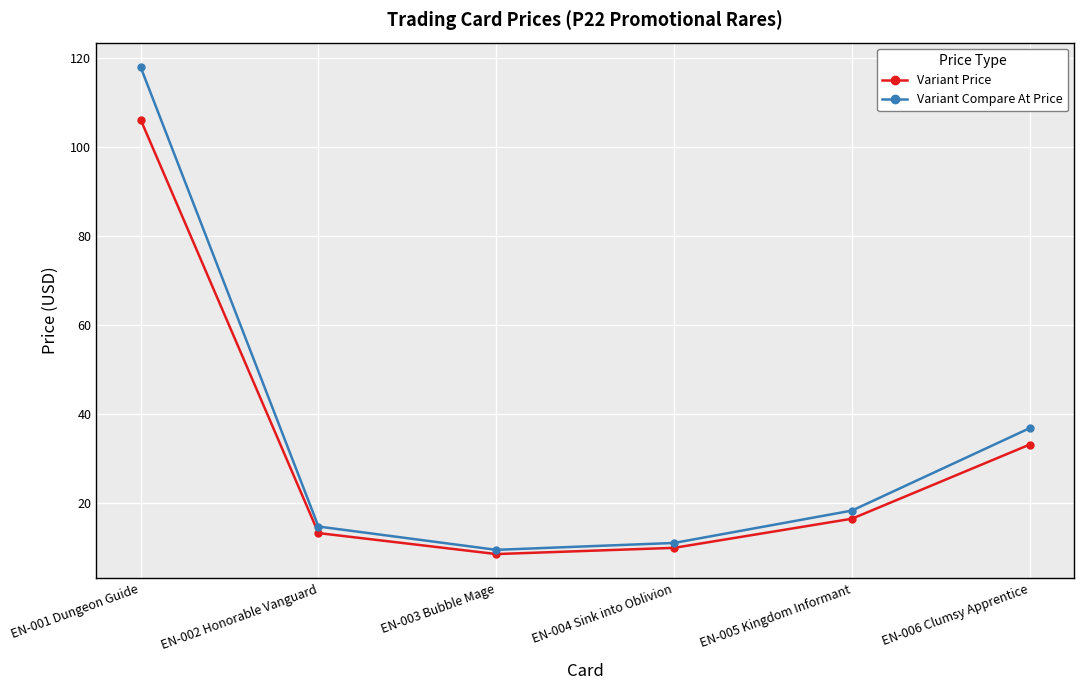

The value of Variant Compare At Price at EN-006 Clumsy Apprentice is 36.9. True or false?

True